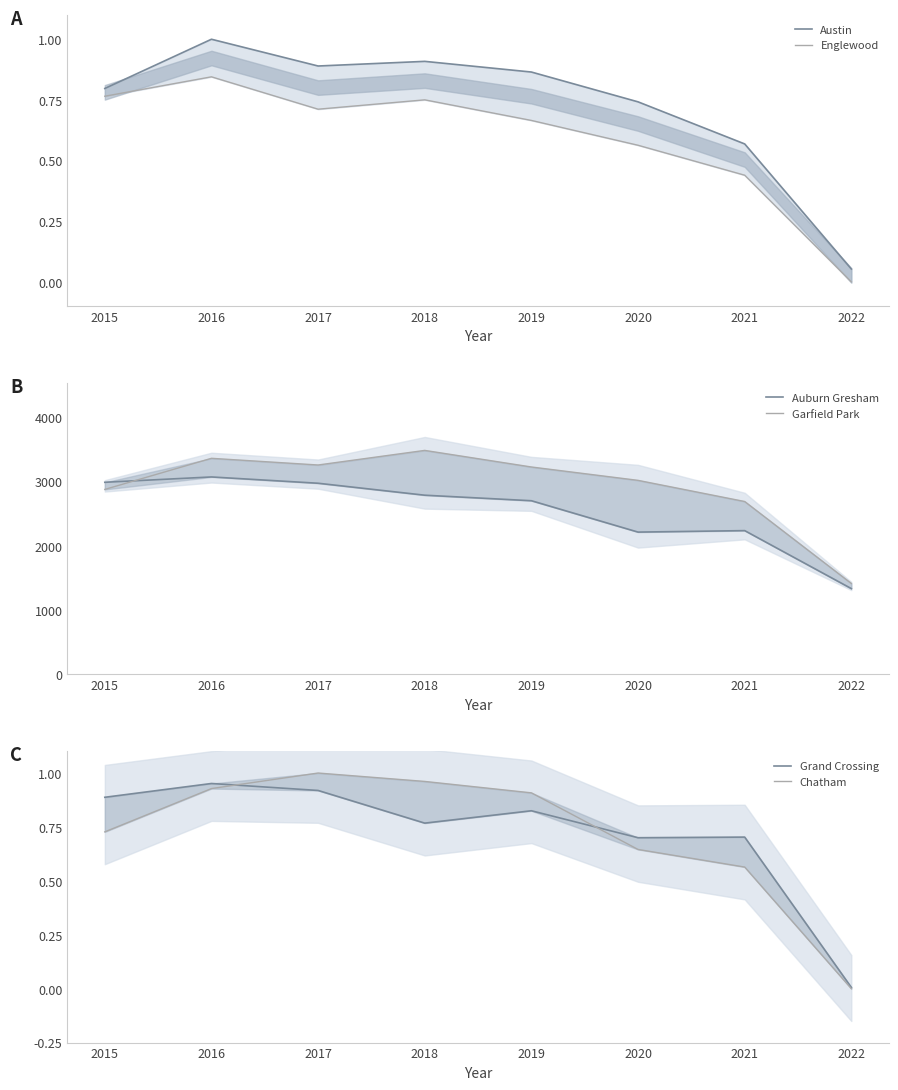

What is the value of the Englewood point at the 6th from the left?

0.6